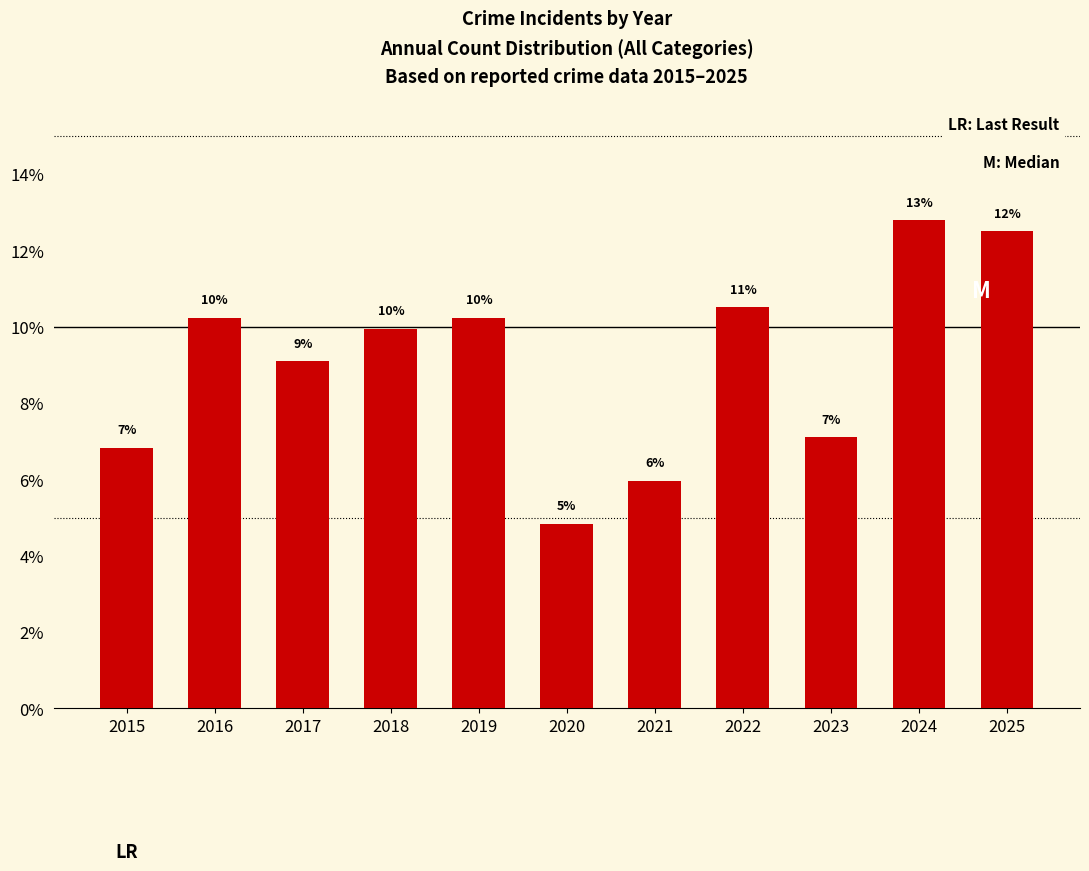

At which label does the data first exceed 9?

2016